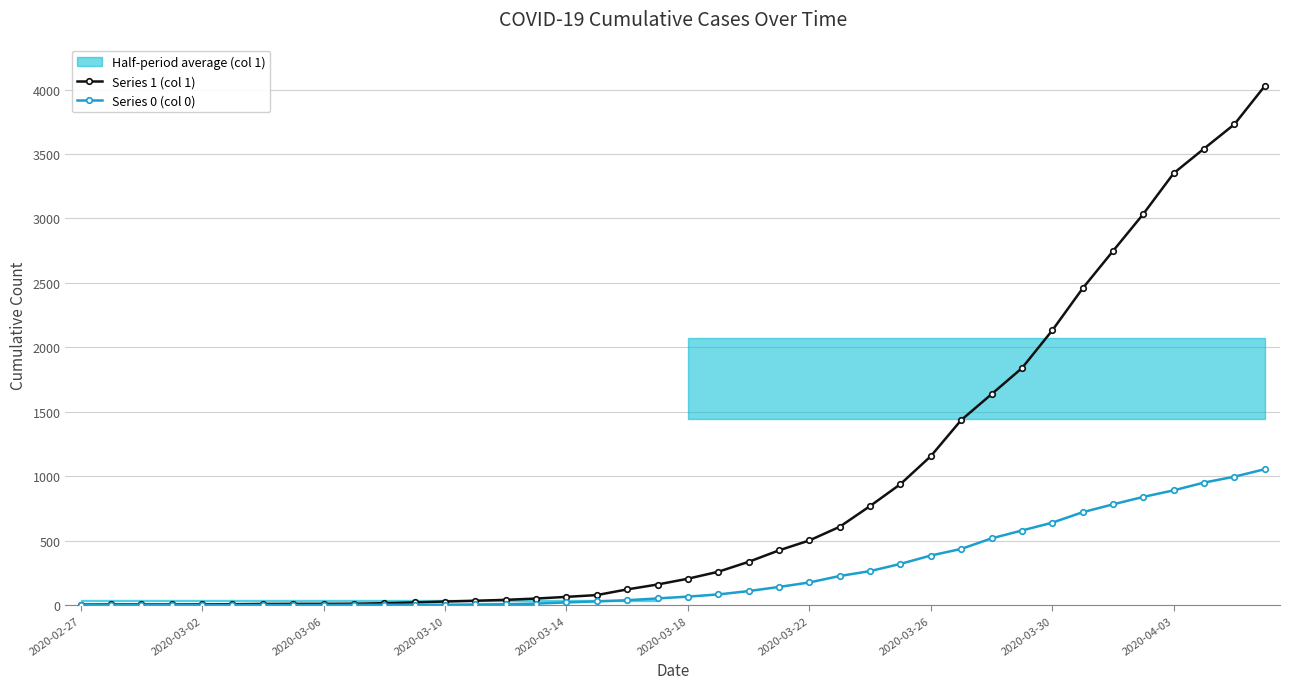

What is the spread (max minus min) of values at 2020-03-02?

4